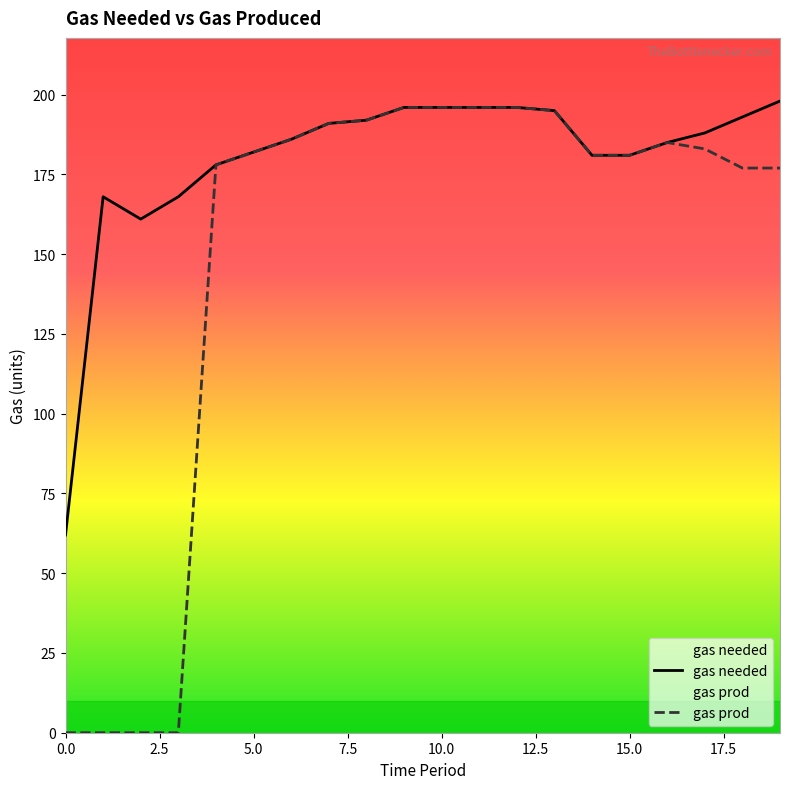

At which category is the sum across all series the highest?

9